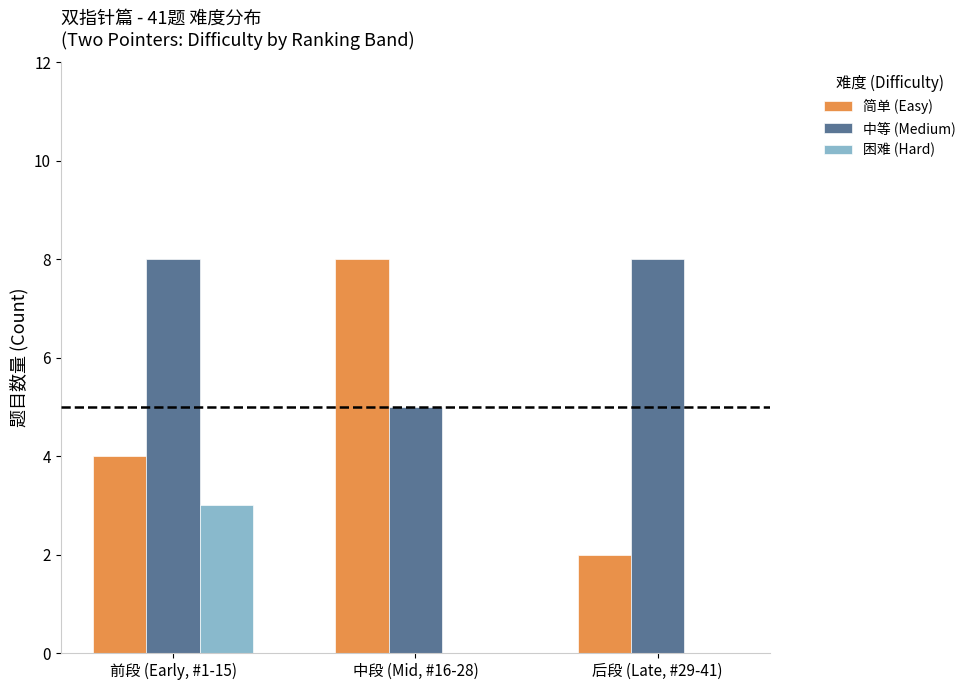

Which series has the largest total across all categories?

中等 (Medium)